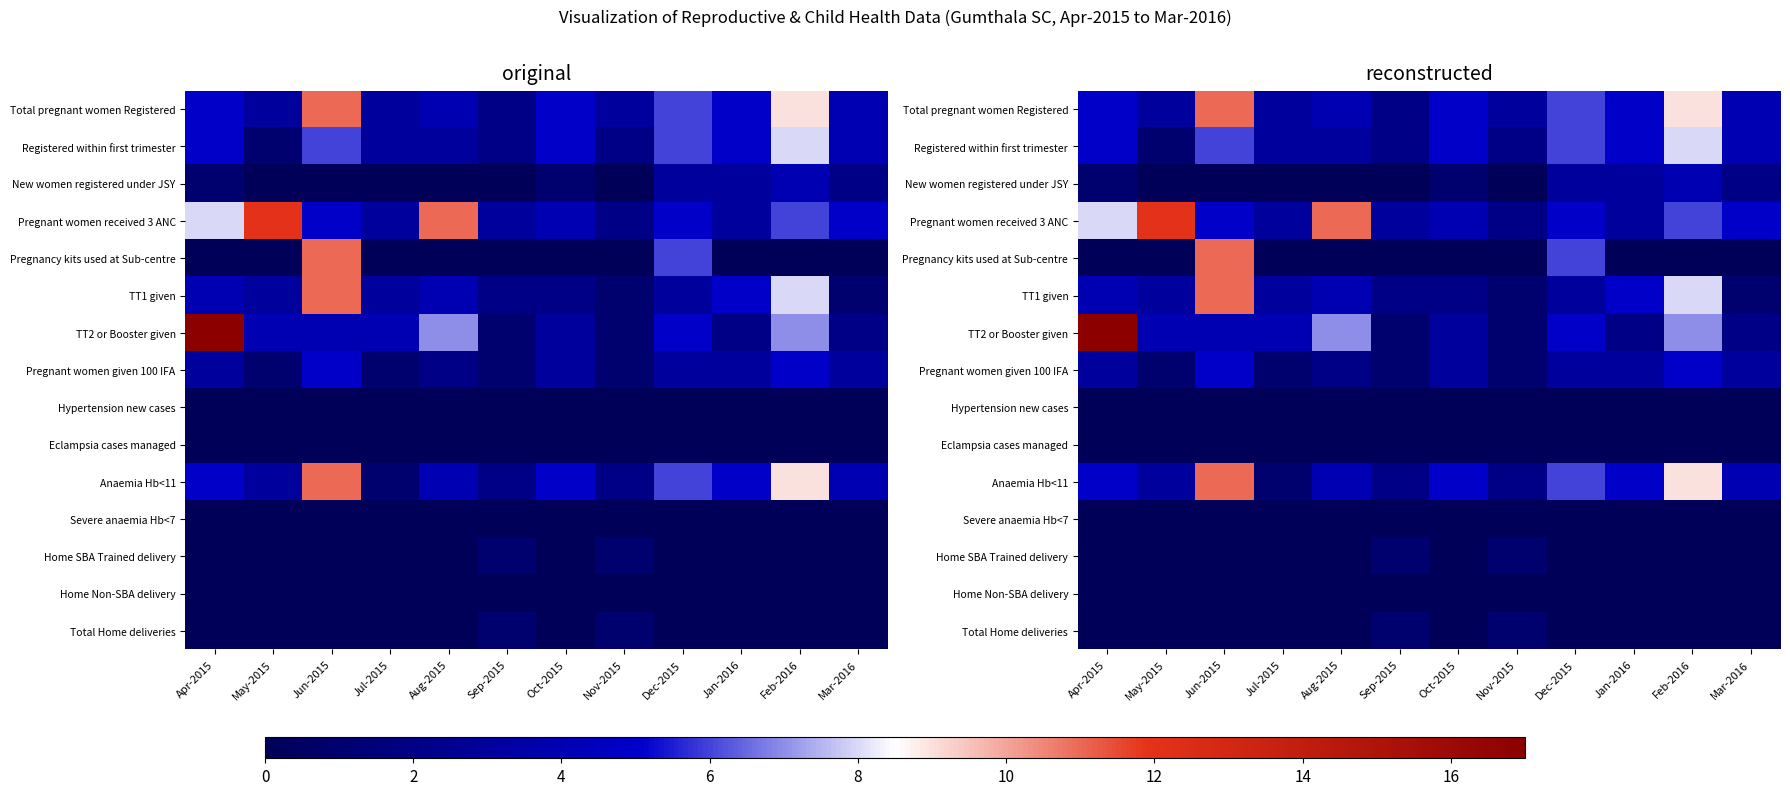

The Hypertension new cases series shows 0 at Oct-2015. True or false?

True